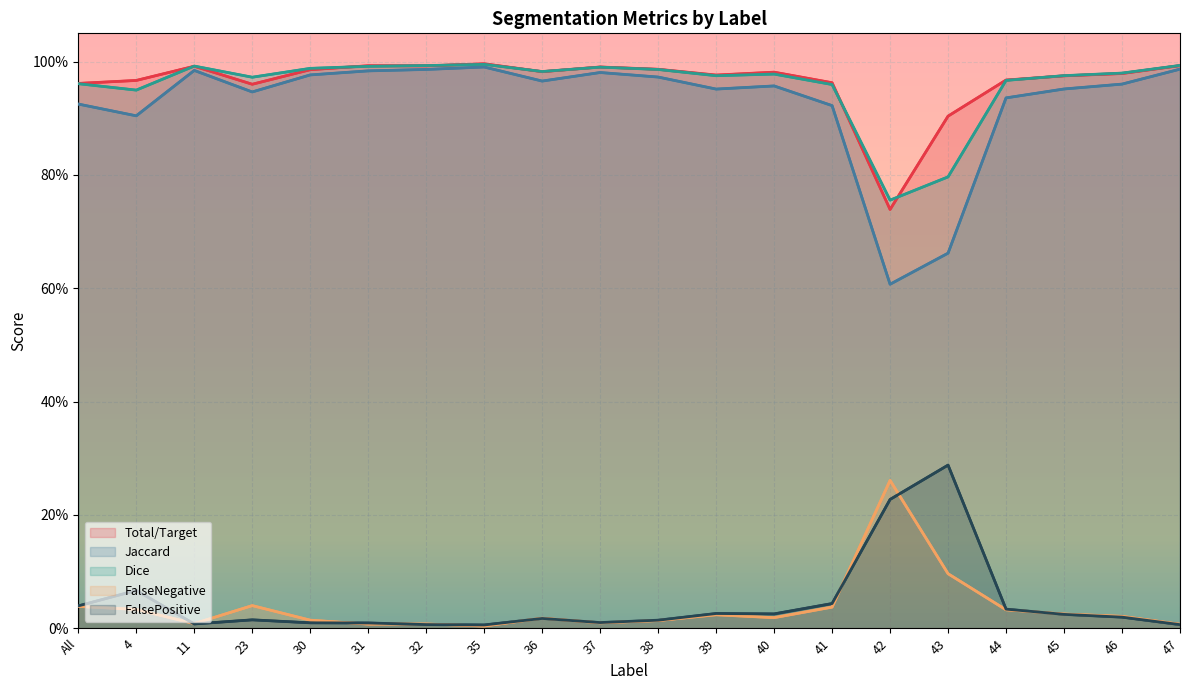

Is the value of Total/Target at 31 greater than the value of Dice at 32?

No